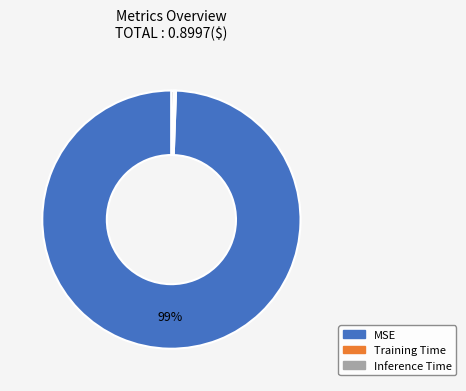

Is it true that Inference Time is 0% of the pie?

True